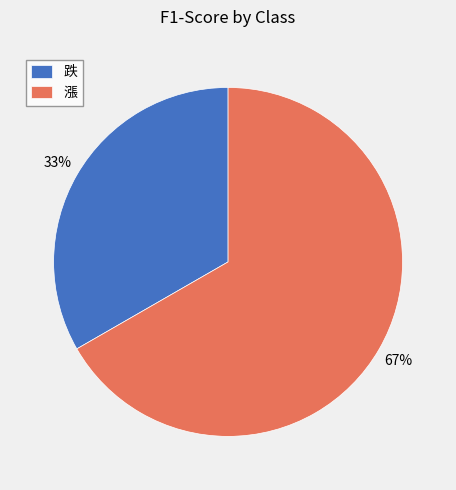

Which category has the biggest portion of the pie?

漲